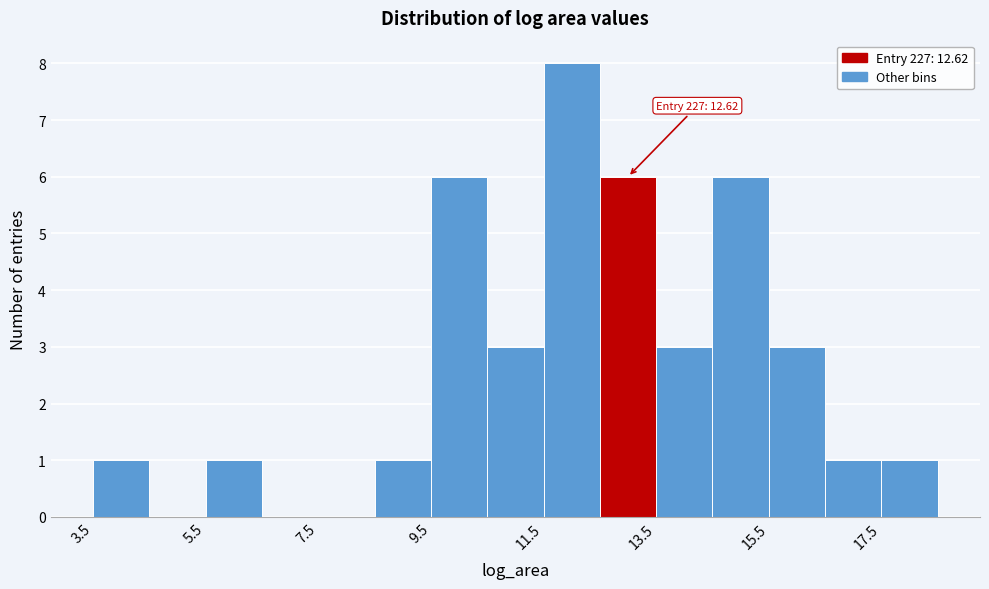

Which range on the x-axis has the tallest bar?

11.4 to 12.4